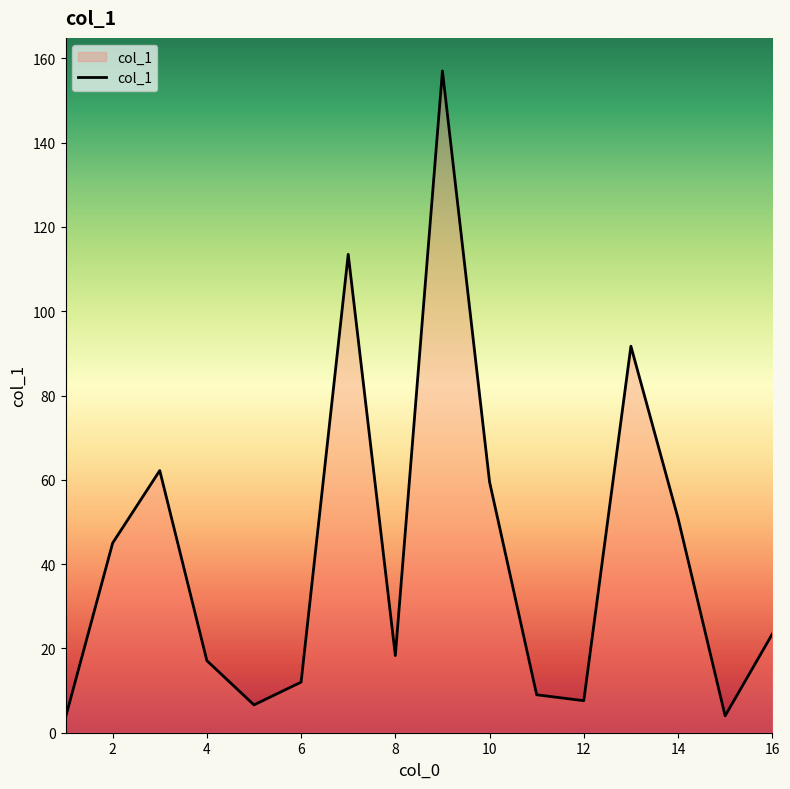

What is the minimum value shown in the chart?

3.6